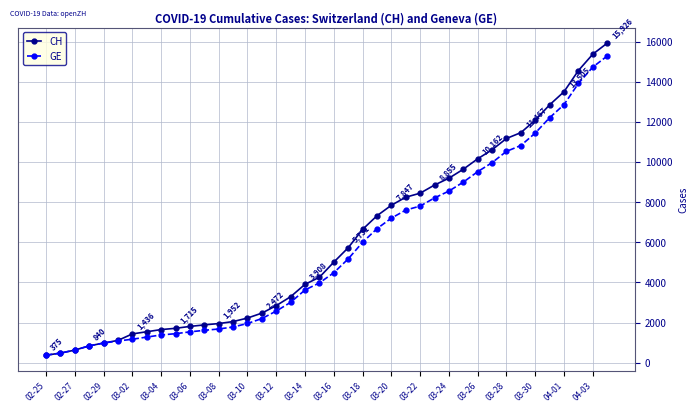

What is the lowest value of the CH series?

375